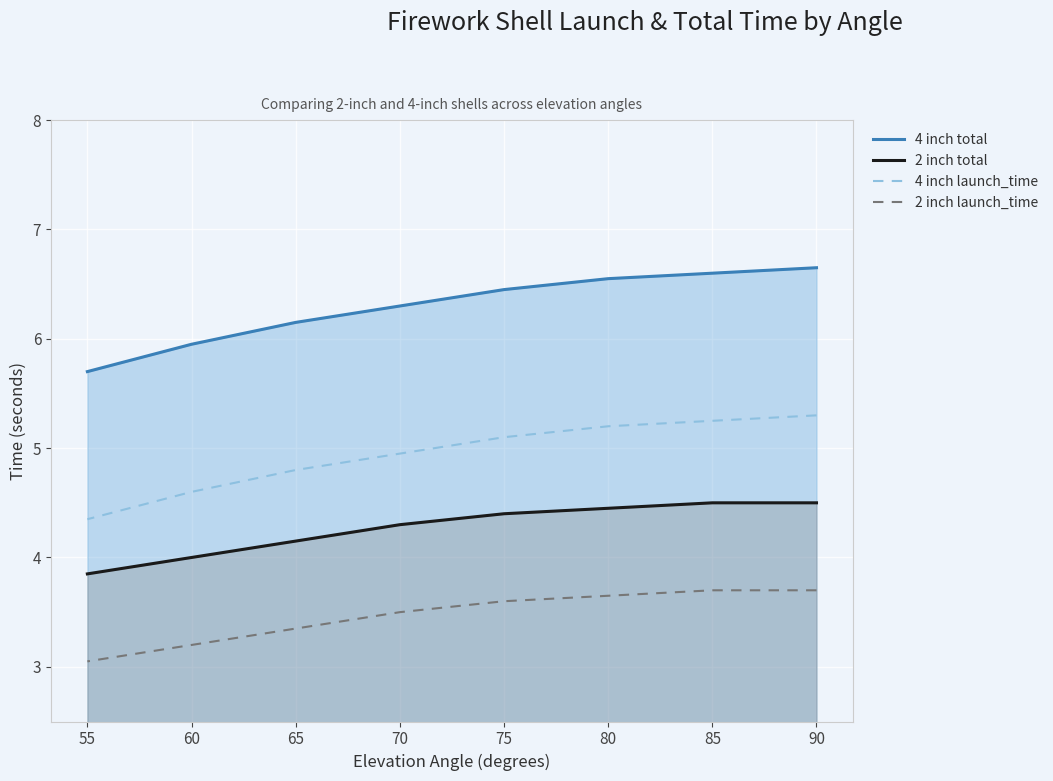

What is the total value across all series at 75?

19.6